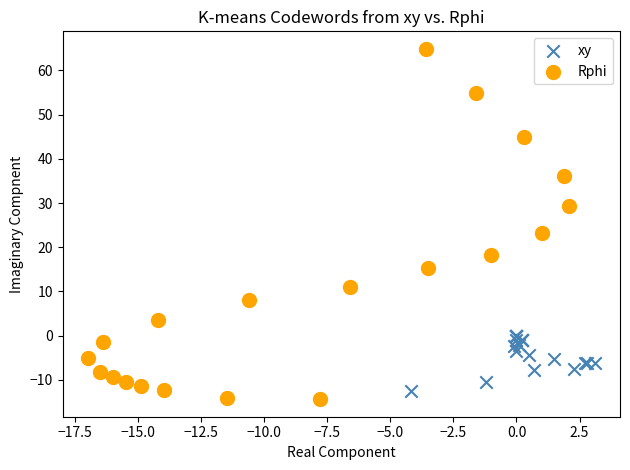

Which series has the widest spread of Y values?

Rphi